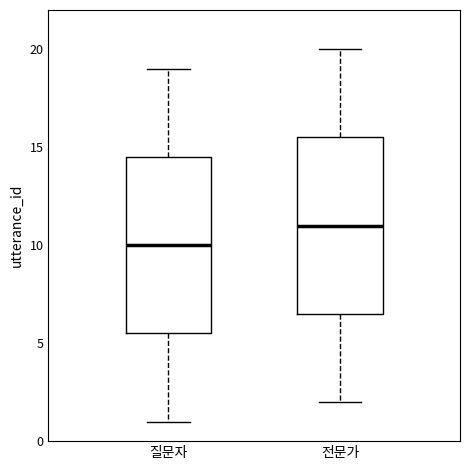

Which box has the lowest median line?

질문자